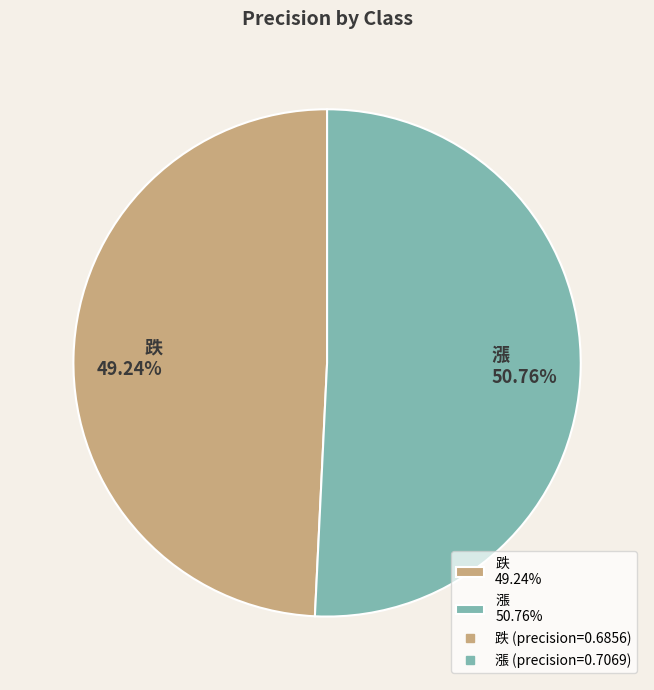

To the nearest percent, what is the difference between the 漲 and 跌 slice percentages?

2%